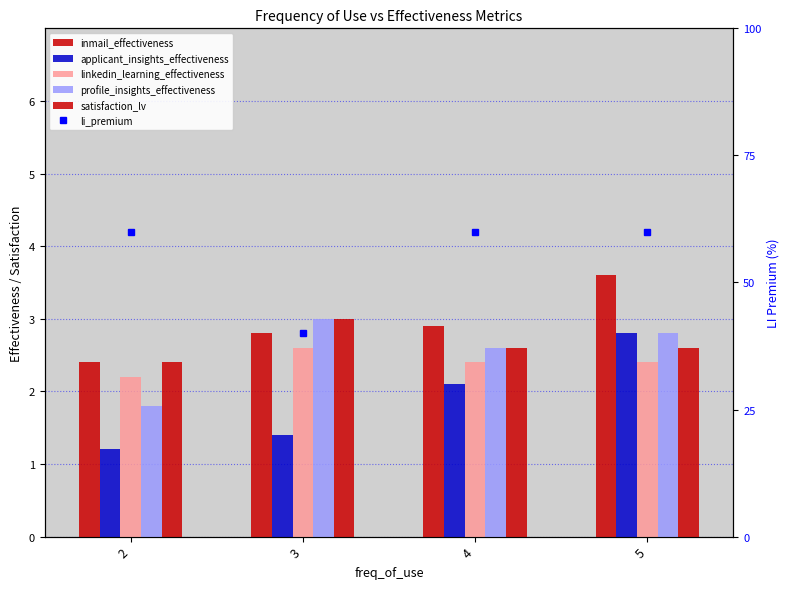

True or false: profile_insights_effectiveness has a value of 3.5 at 4.

False